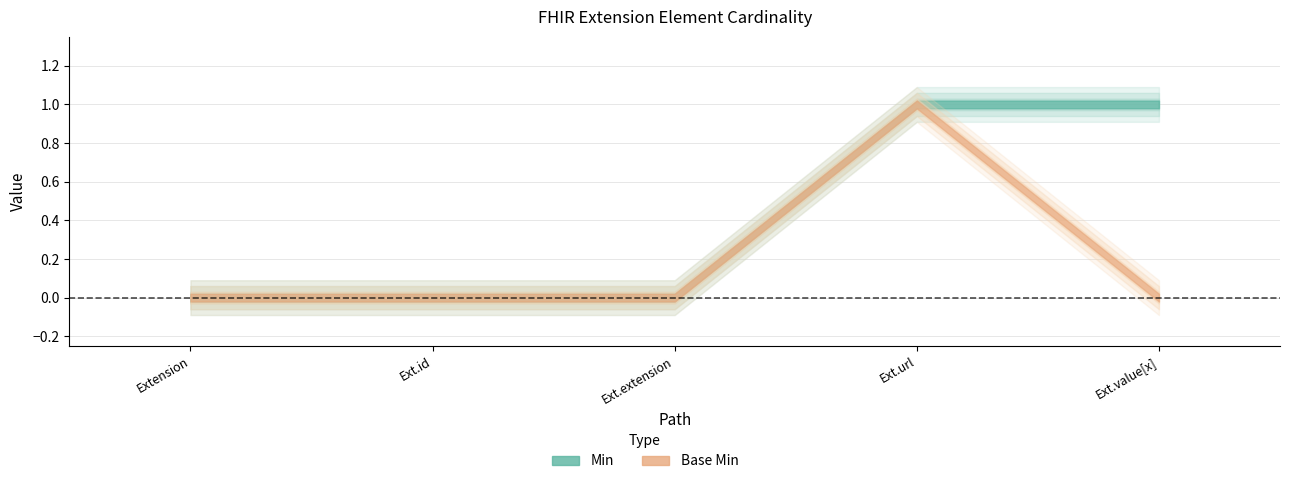

How many values in Base Min are above zero?

1